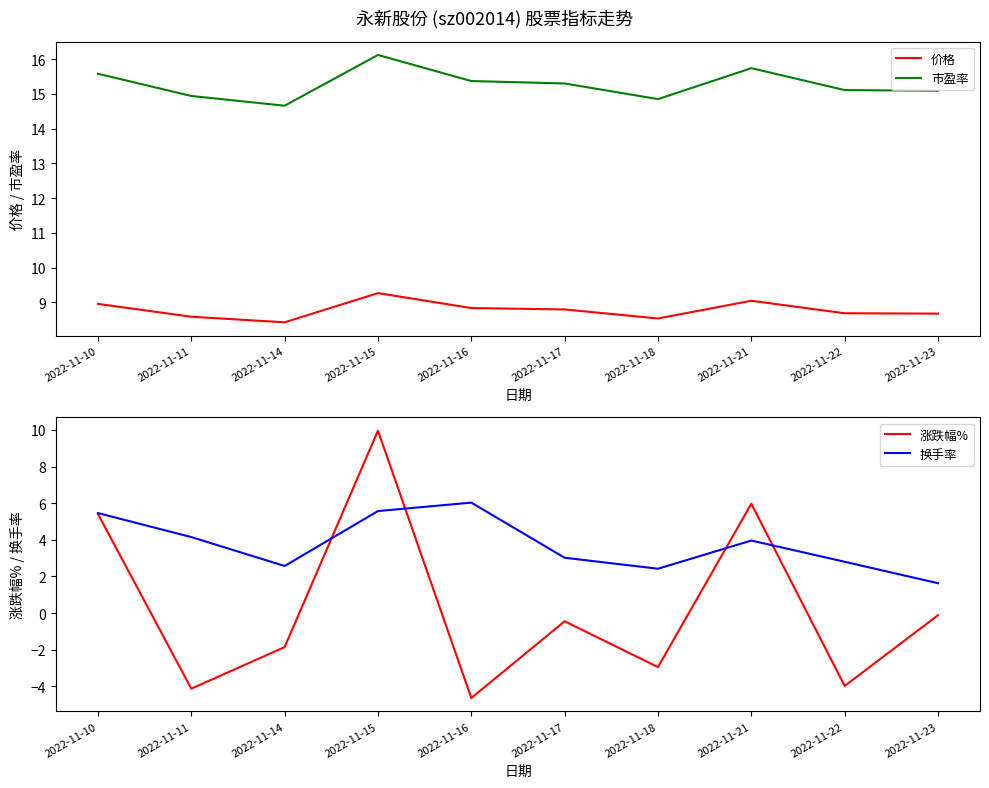

What is the difference between the highest and lowest values at 2022-11-16?

20.0